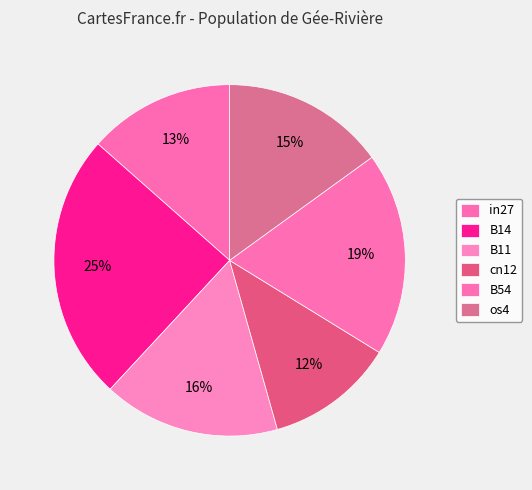

Count the number of slices in the pie.

6